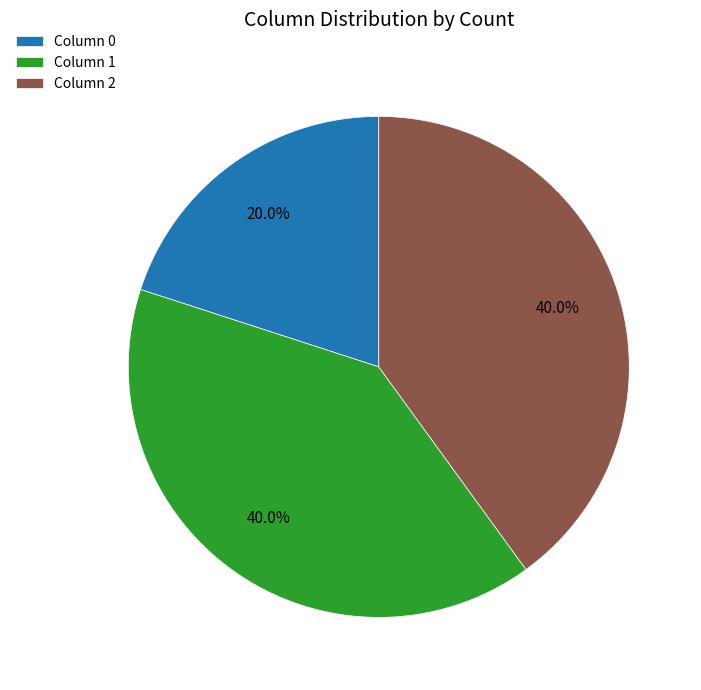

Count the number of slices in the pie.

3